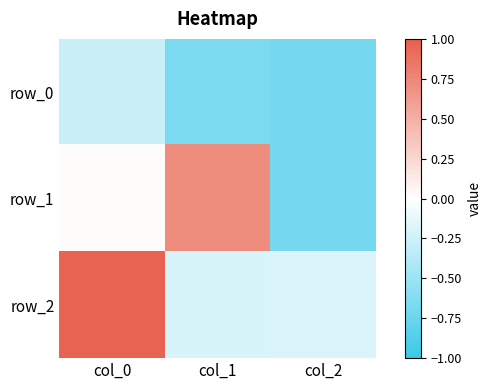

At which label does row_2 first exceed 0?

col_0